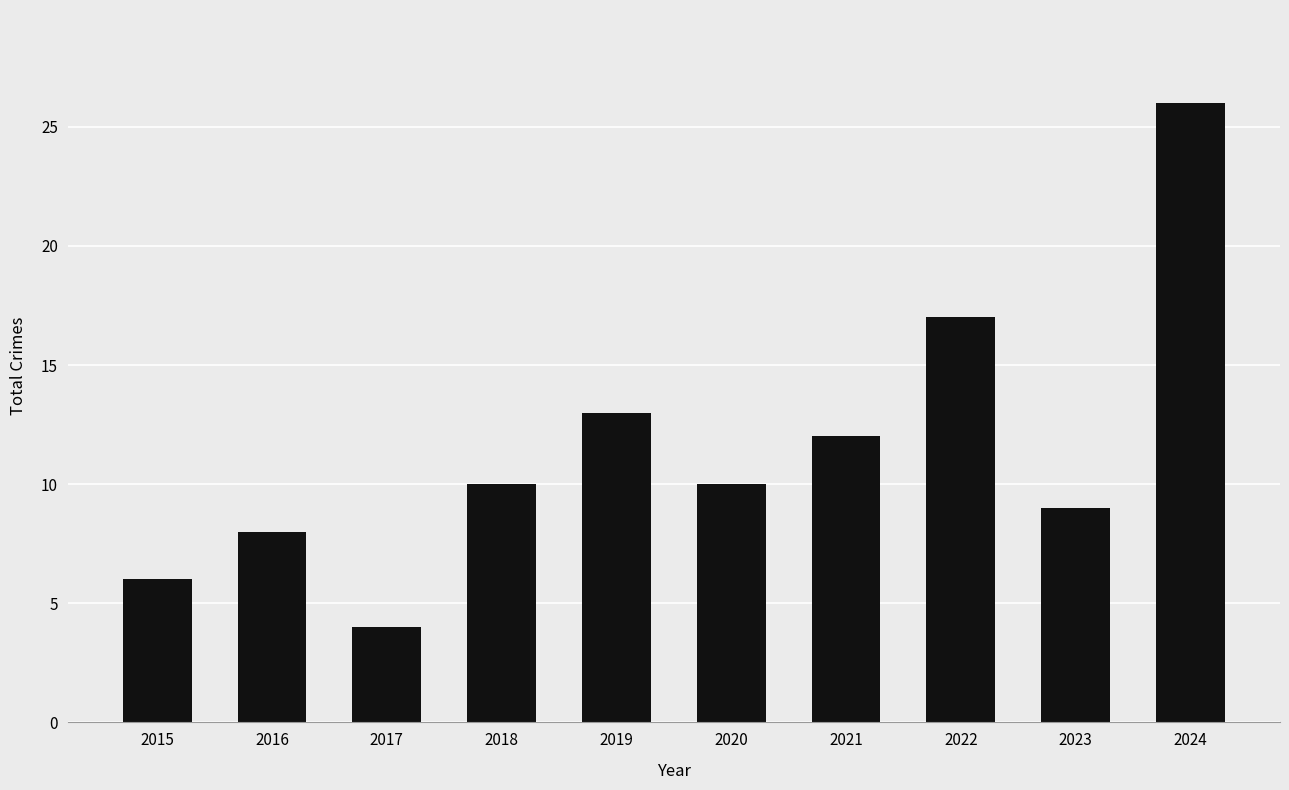

Reading left to right, extract all data points from this chart.

6	8	4	10	13	10	12	17	9	26